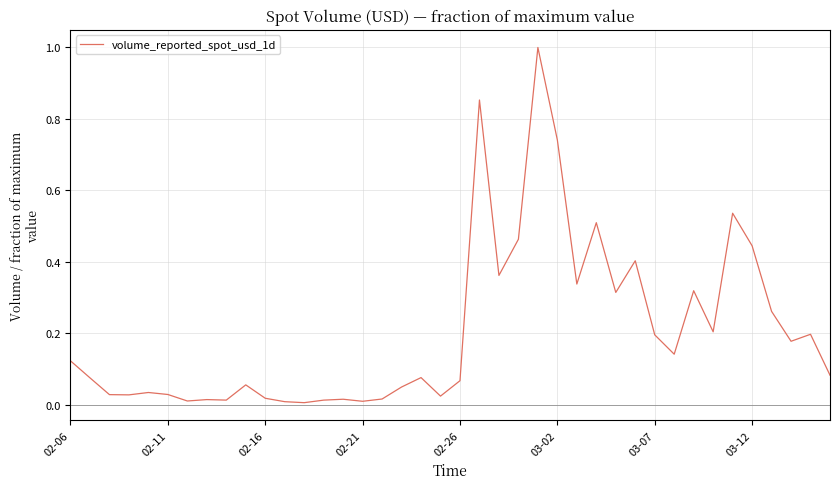

What is the maximum value shown in the chart?

1.0